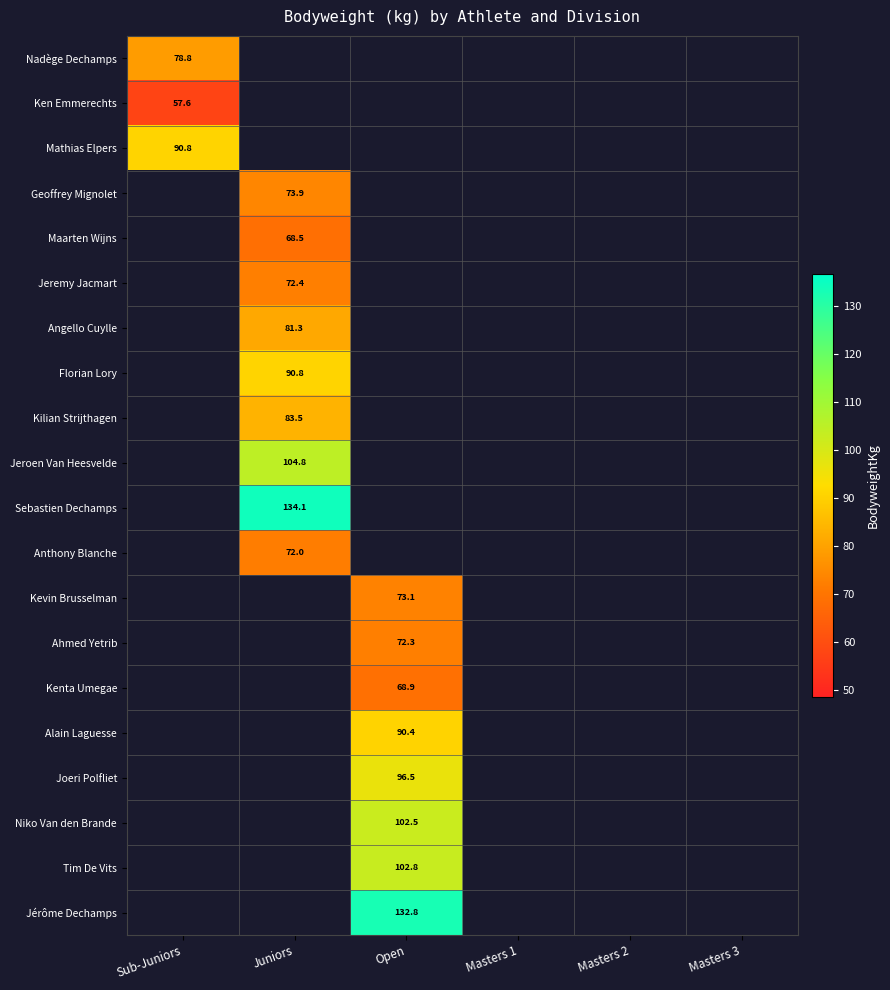

Is it true that Sebastien Dechamps equals 134.1 at Juniors?

True